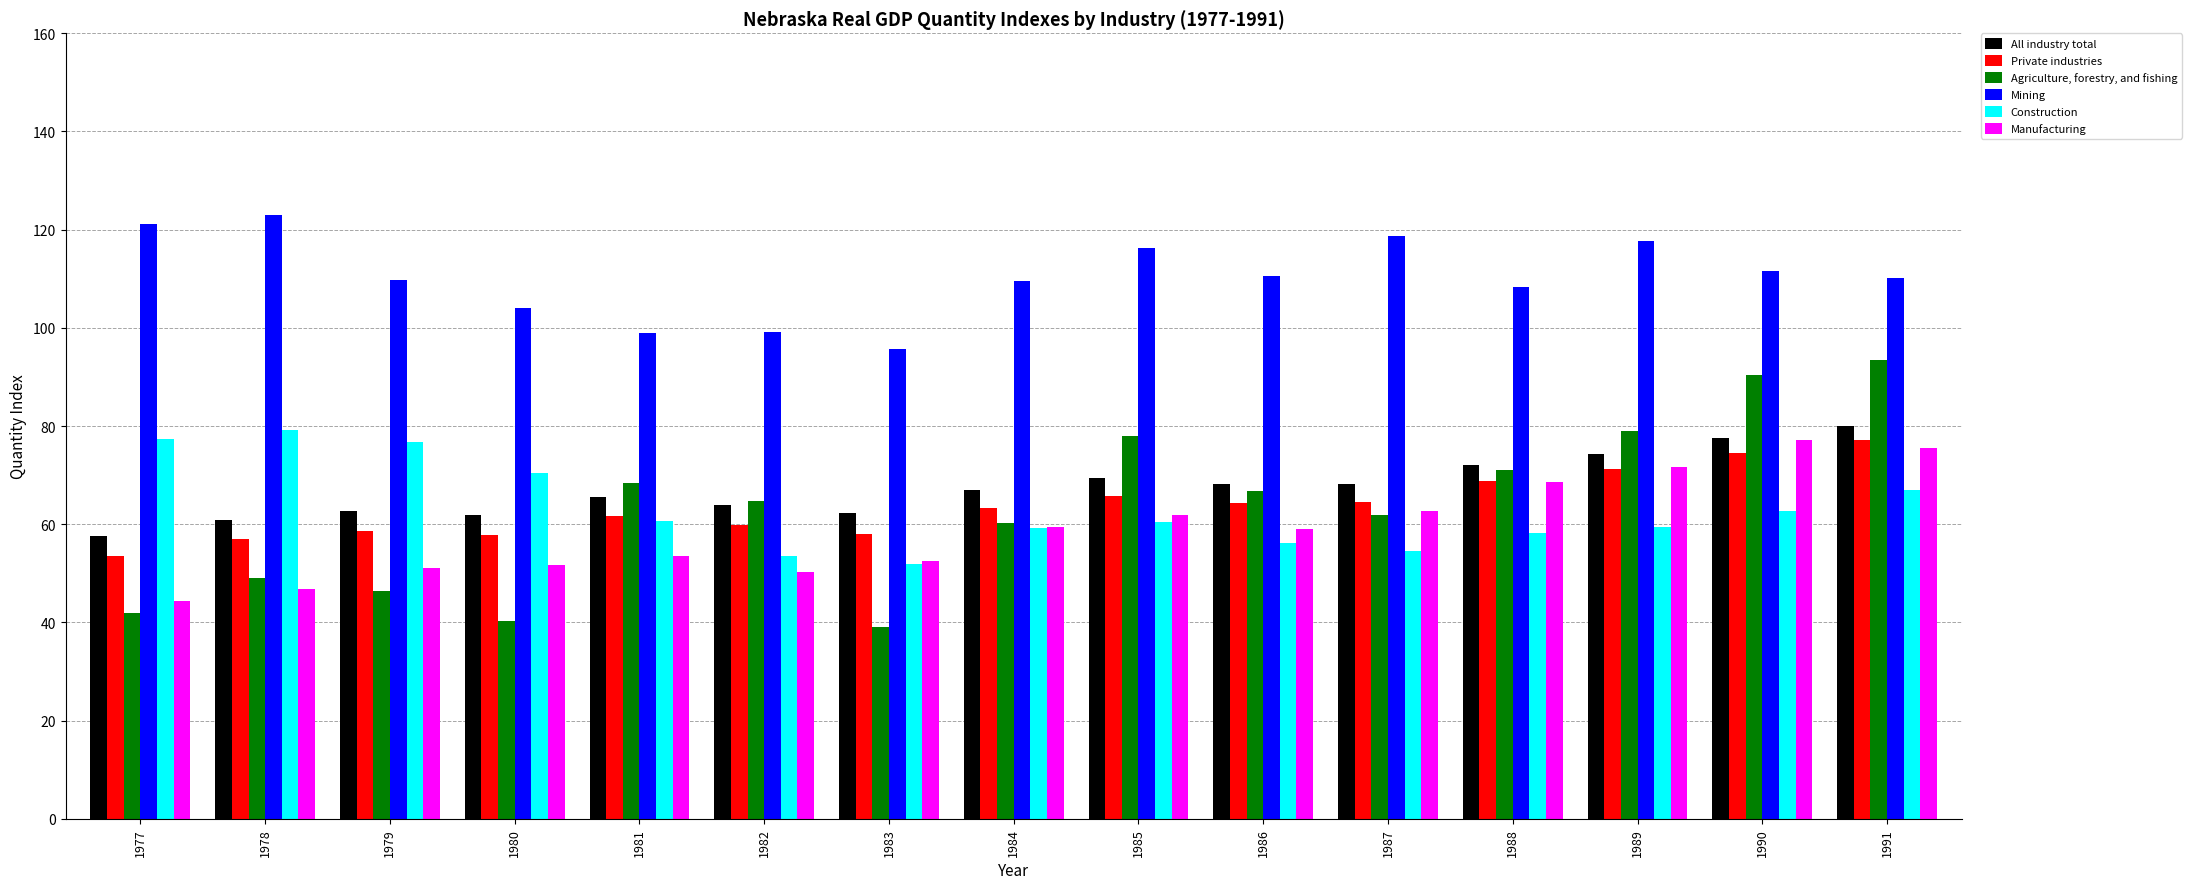

What is the minimum value for Private industries?

53.6